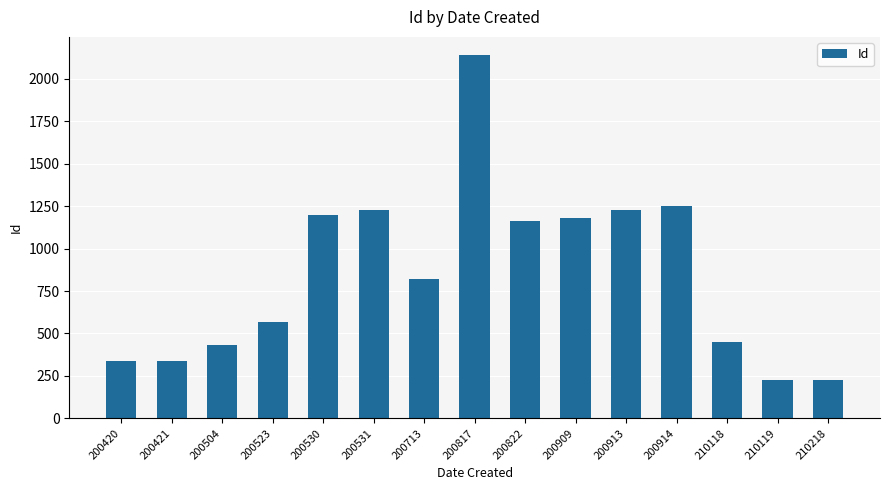

Are the bars grouped side by side (vs. stacked)?

No